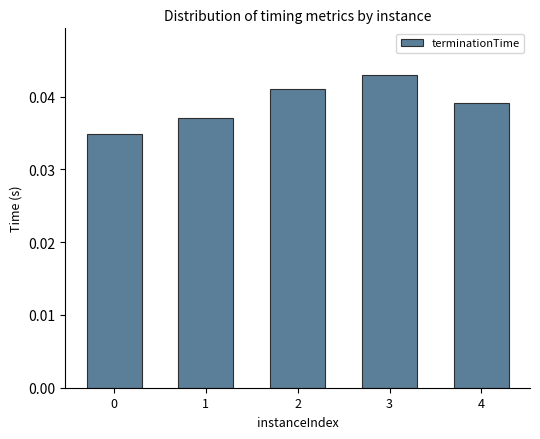

Which has a higher value, 4 or 1?

4